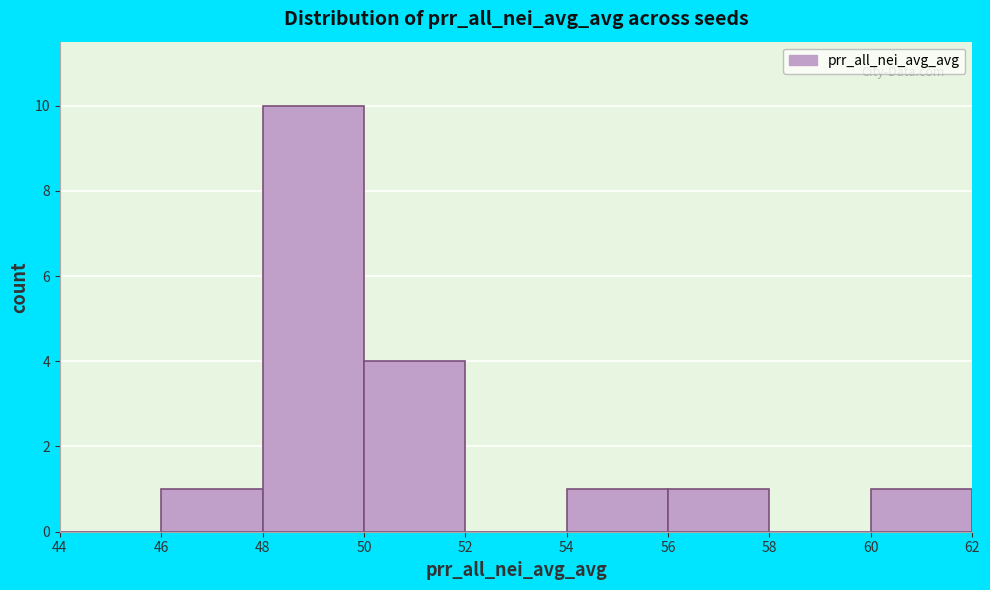

How tall is the bar that spans 50 to 52 on the x-axis? The values are not printed on the chart, so give them approximately, as read against the axis.

4